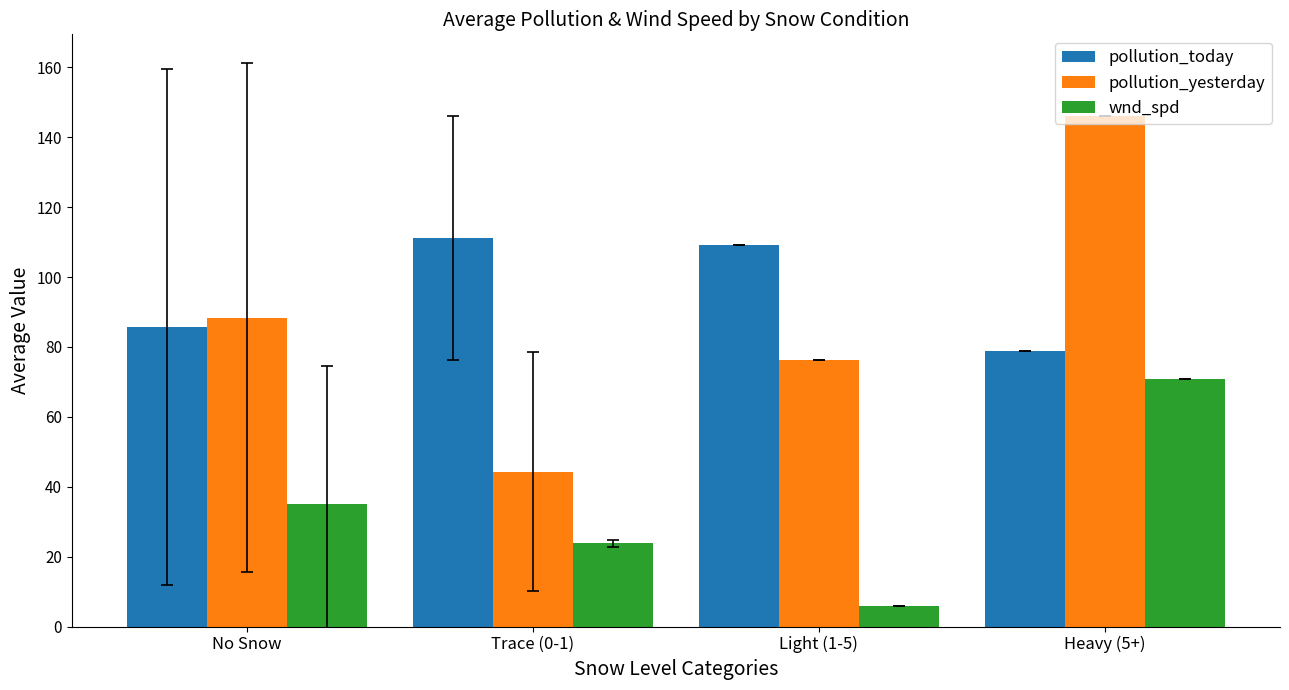

Where does the pollution_today series first go above 109?

Trace (0-1)